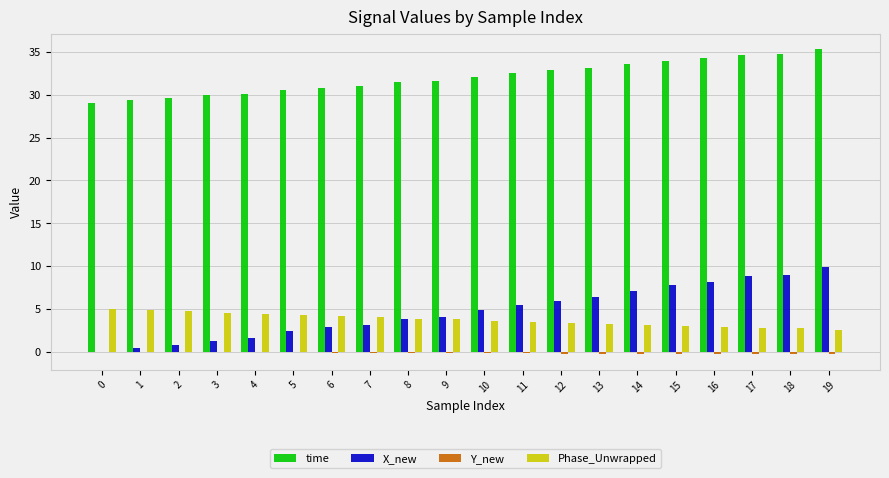

What is the sum of all time values?

640.9